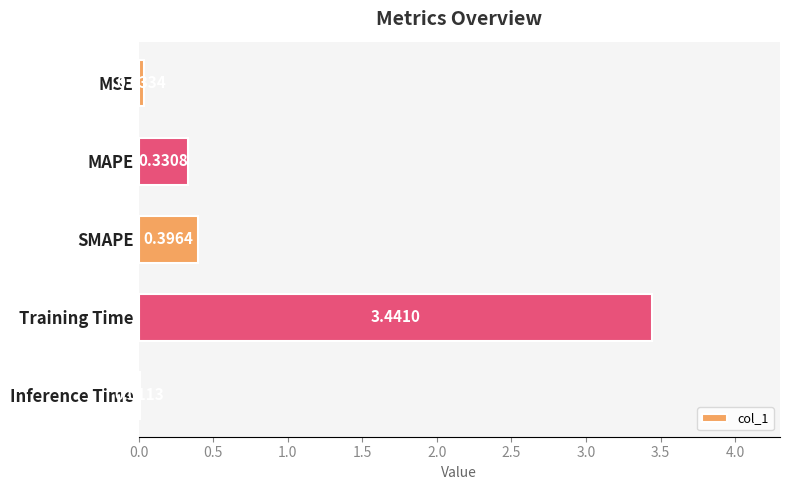

At which category does the chart reach its peak across all series?

Training Time